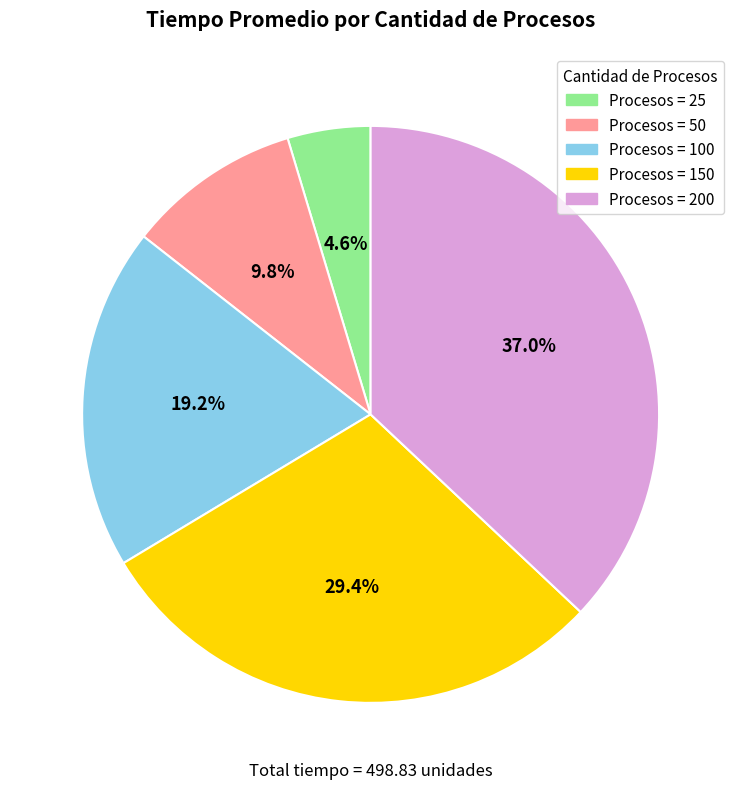

Is there any slice that represents more than half of the pie?

No